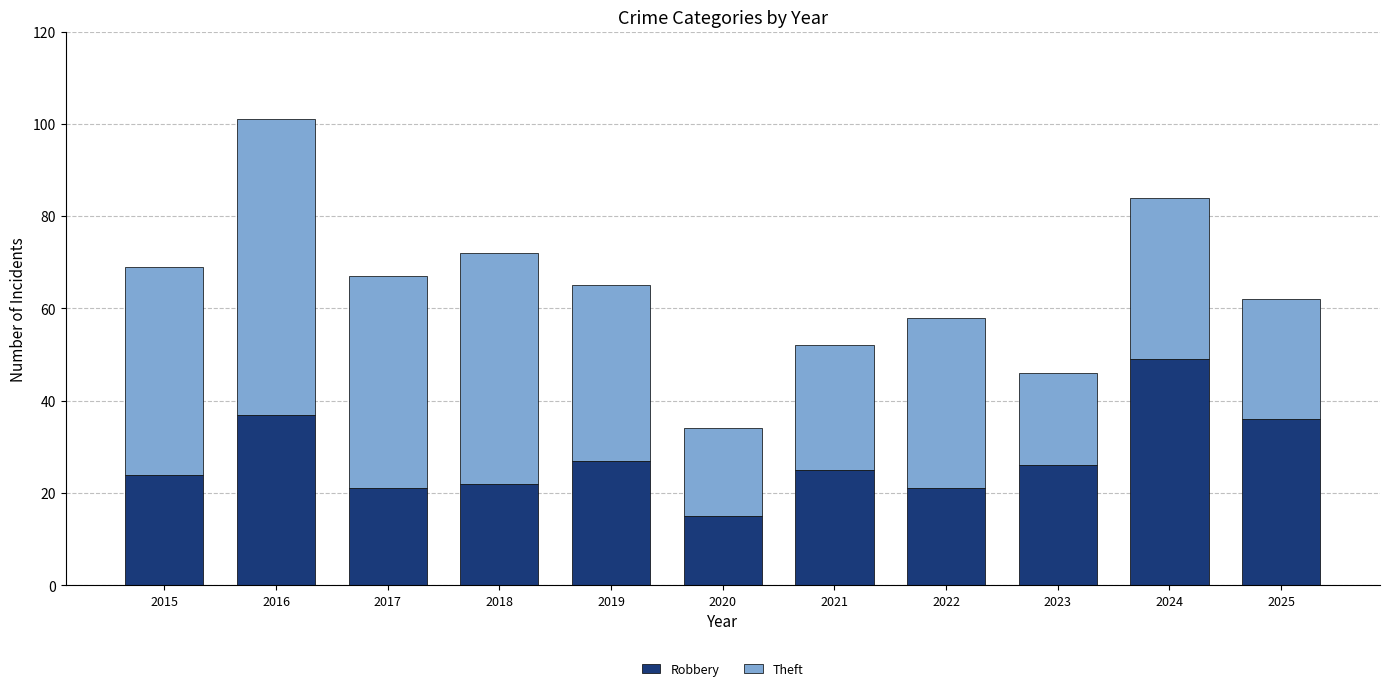

How many bars are there in total?

11